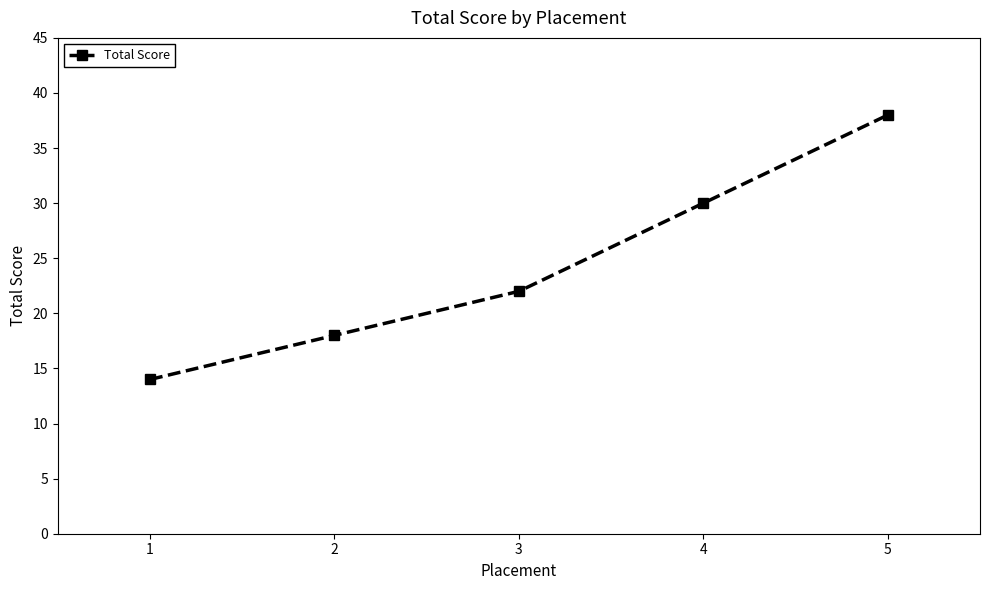

The value at 4 is 40. True or false?

False